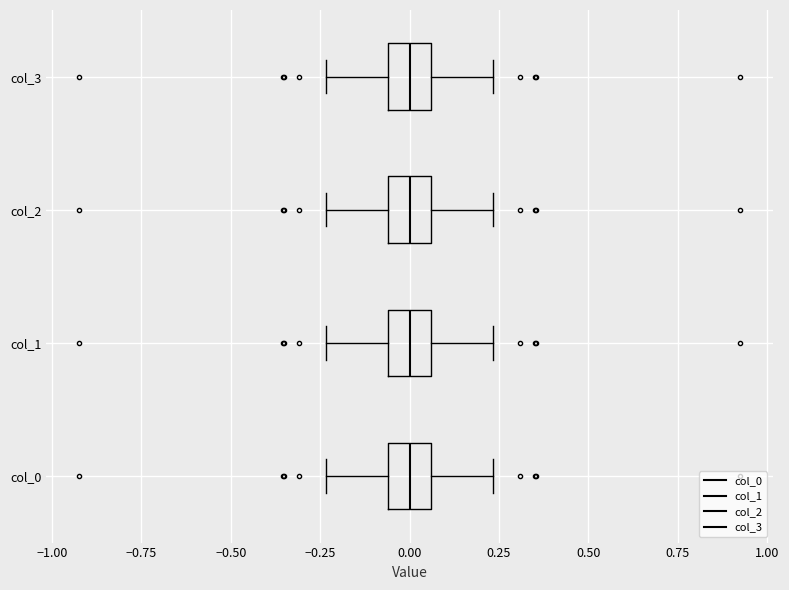

Where is the left edge of the box for col_2 on the x-axis? The values are not printed on the chart, so give them approximately, as read against the axis.

-0.05